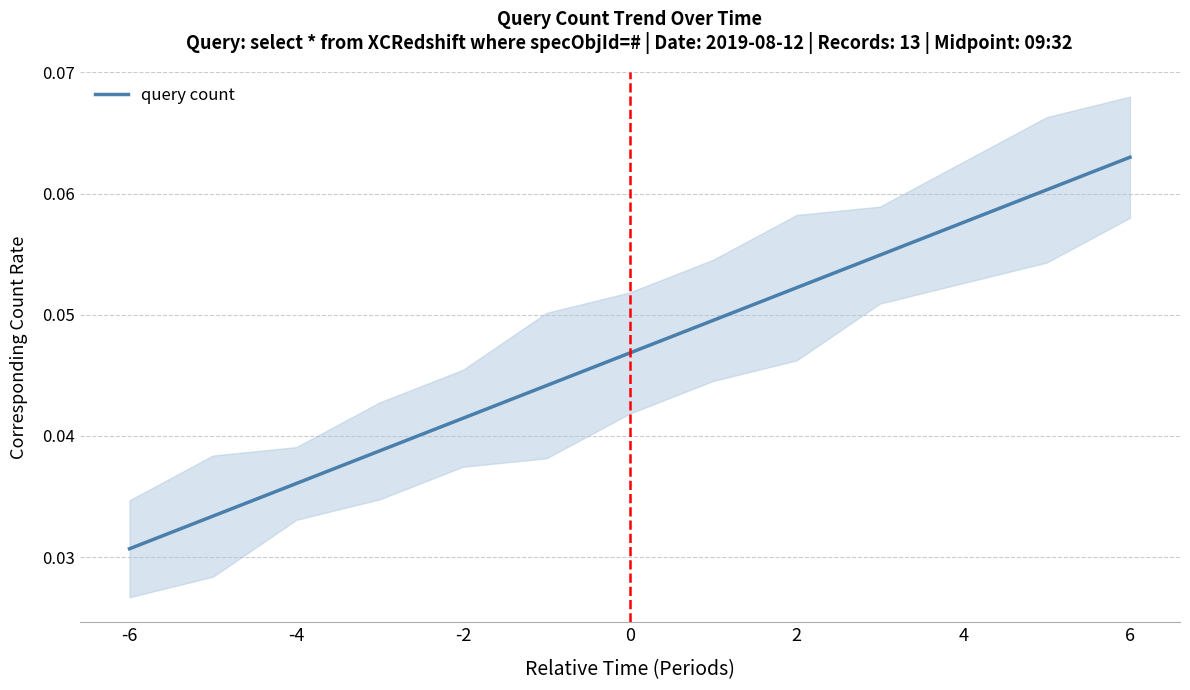

At which label does query count reach its peak?

6